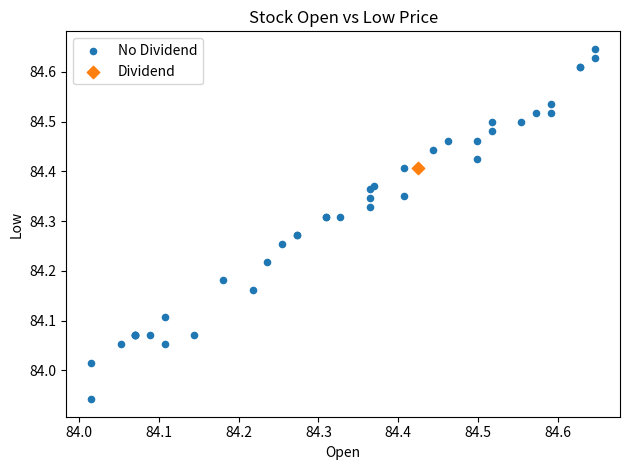

What are all the series names shown in the legend?

No Dividend, Dividend